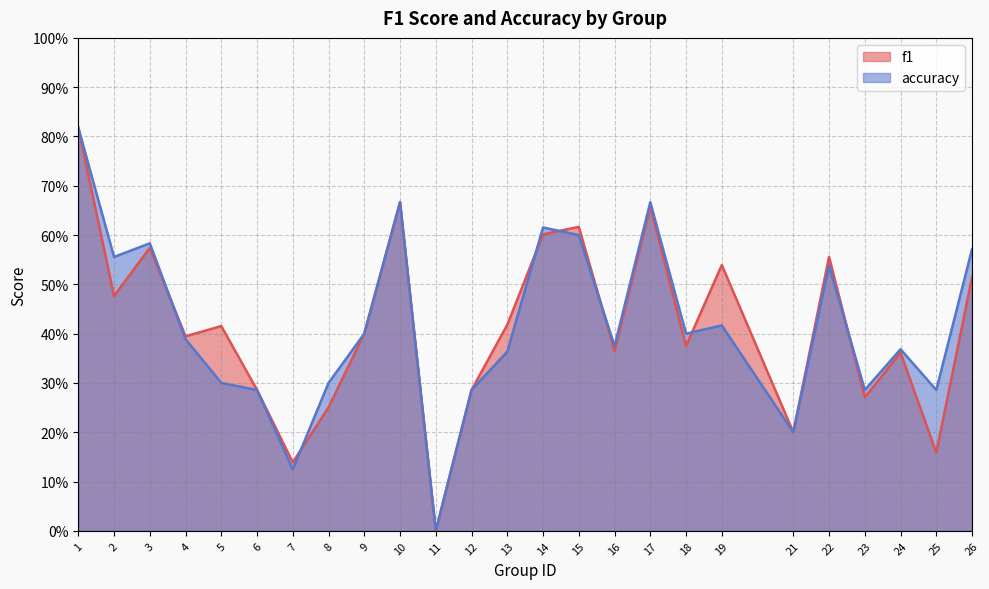

What is the value of the accuracy point at the 1st from the left?

0.8